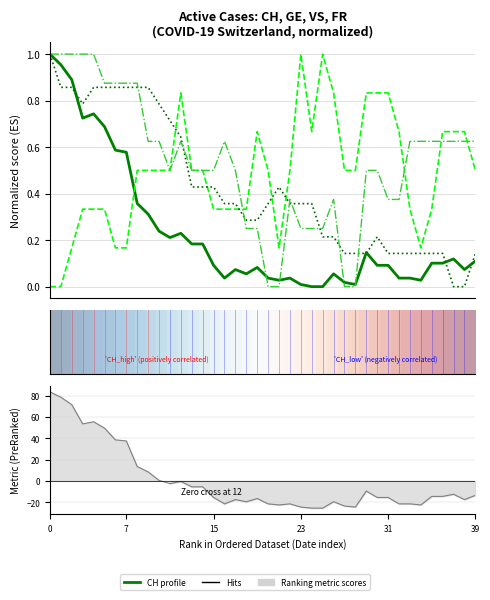

Which series ends up on top after the final intersection of FR (normalized) and VS (normalized)?

FR (normalized)